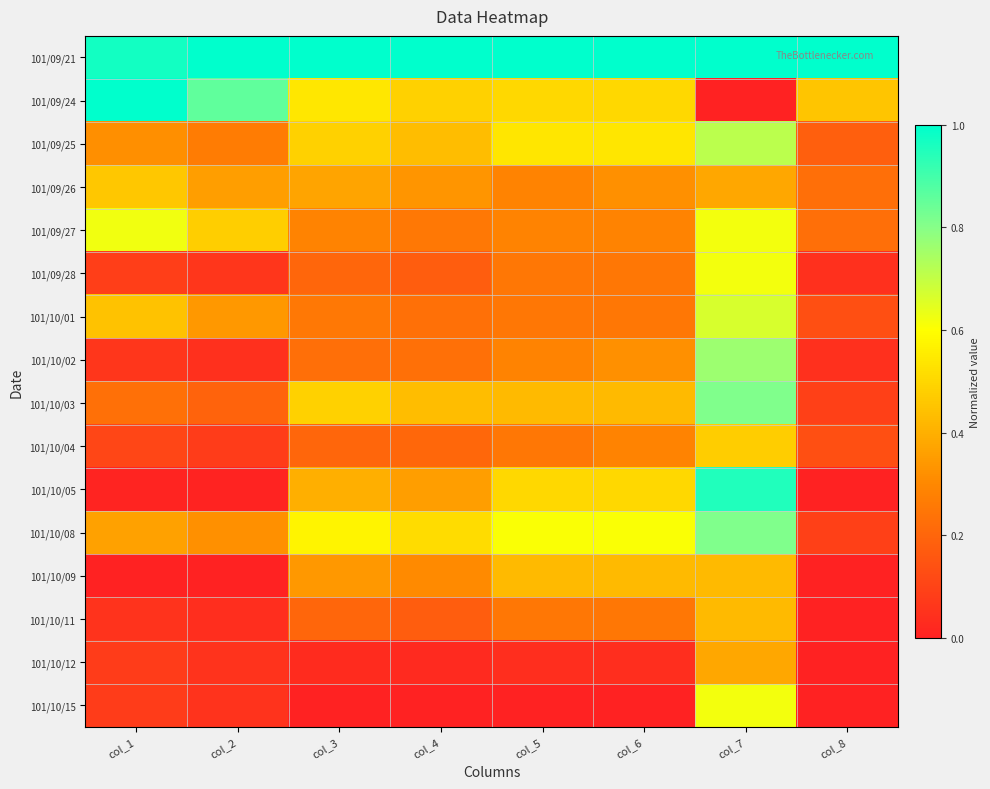

Between col_2 and col_4, which series saw the biggest shift?

101/09/24